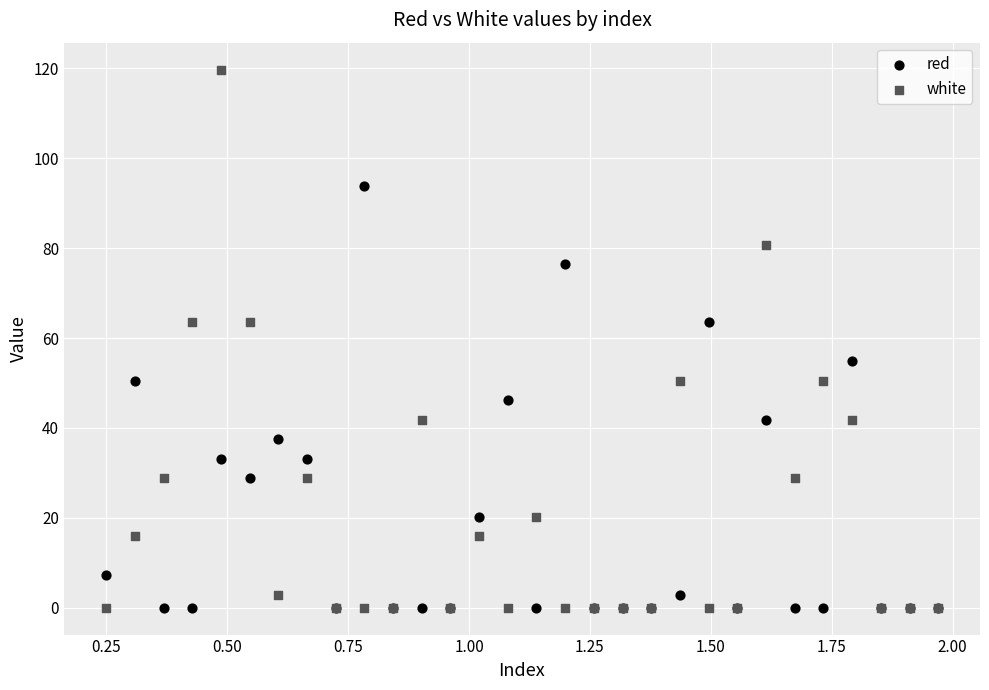

What is the X range (max minus min) for the scatter plot?

1.7